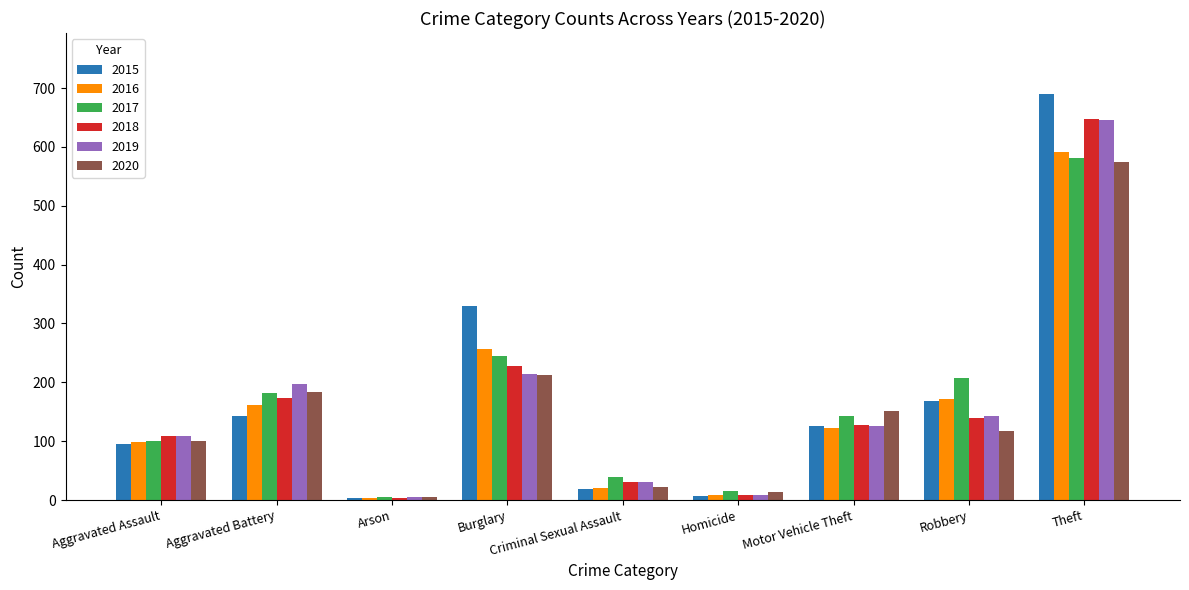

How many groups of bars are there?

9